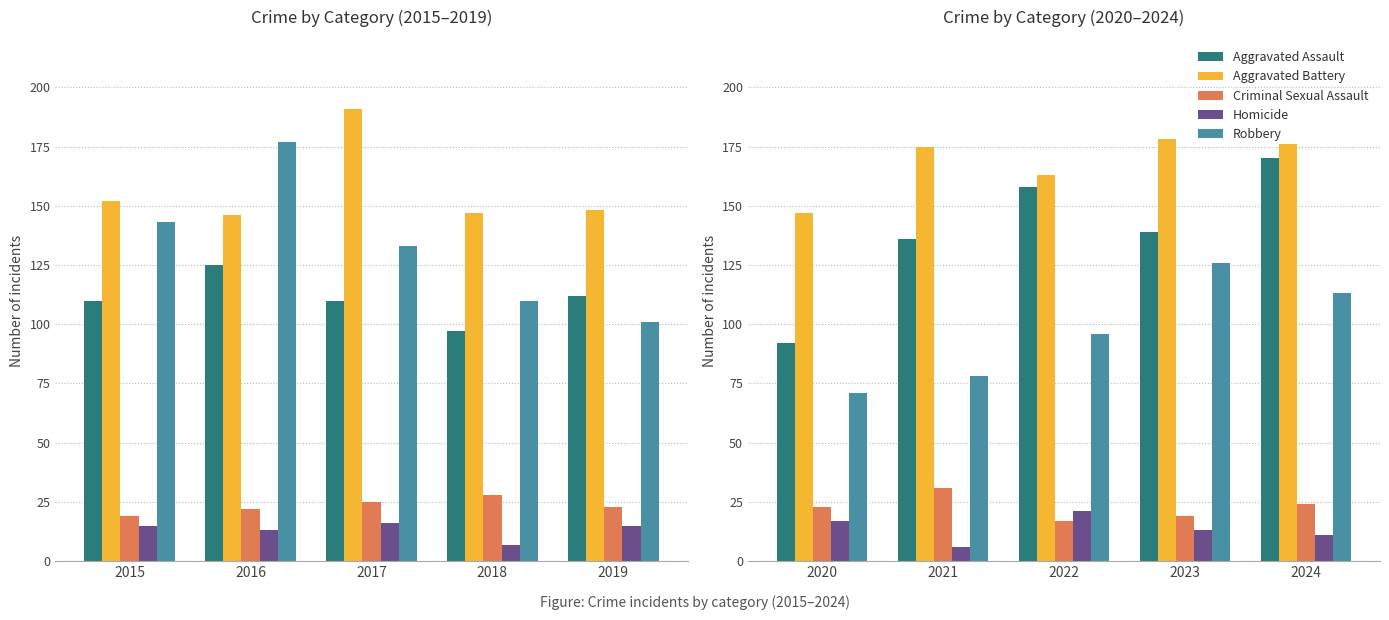

The value of Aggravated Assault at 2017 is 266. True or false?

False